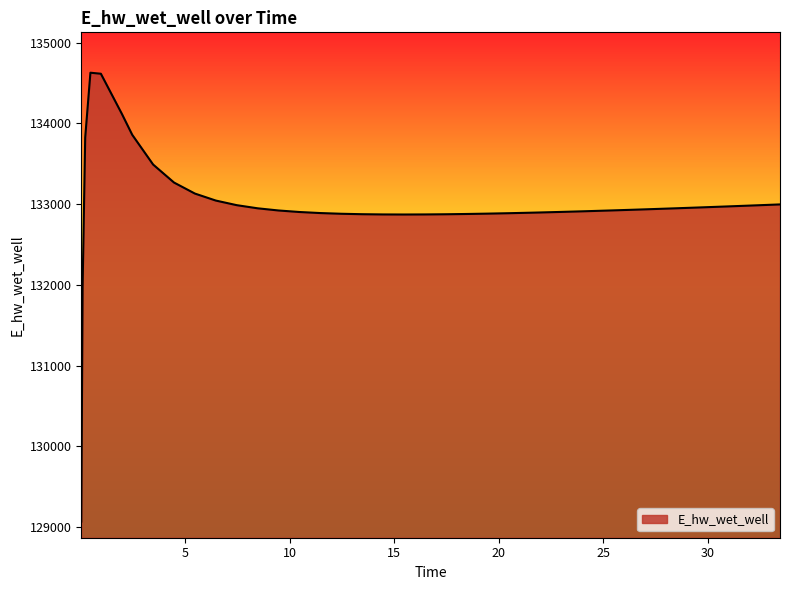

What is the maximum value shown in the chart?

134628.0